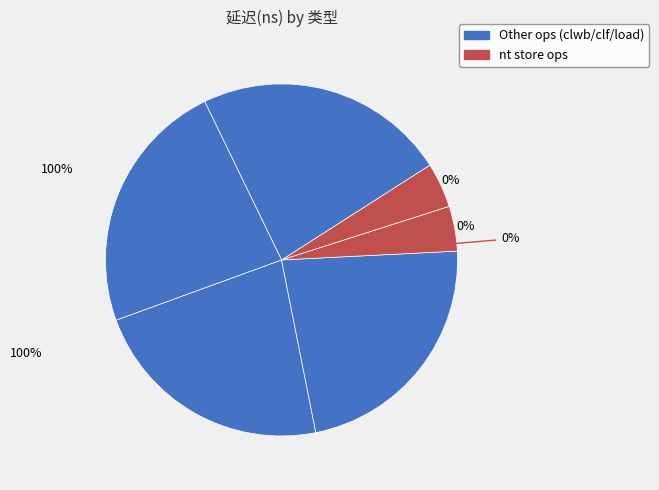

To the nearest percent, what percentage of the pie is clf_load?

23%